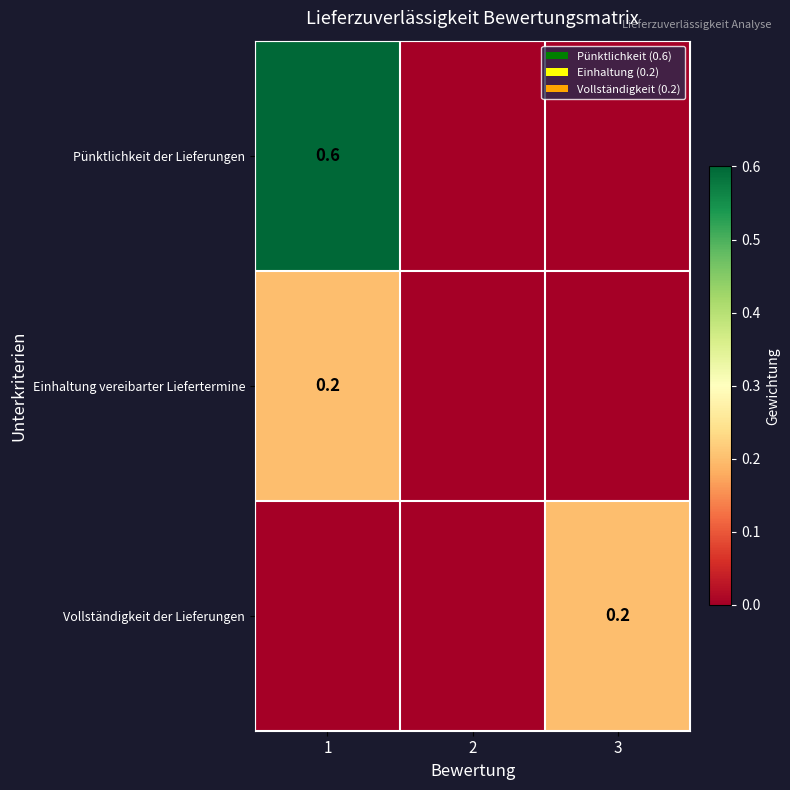

Which label corresponds to the largest value in the chart?

1